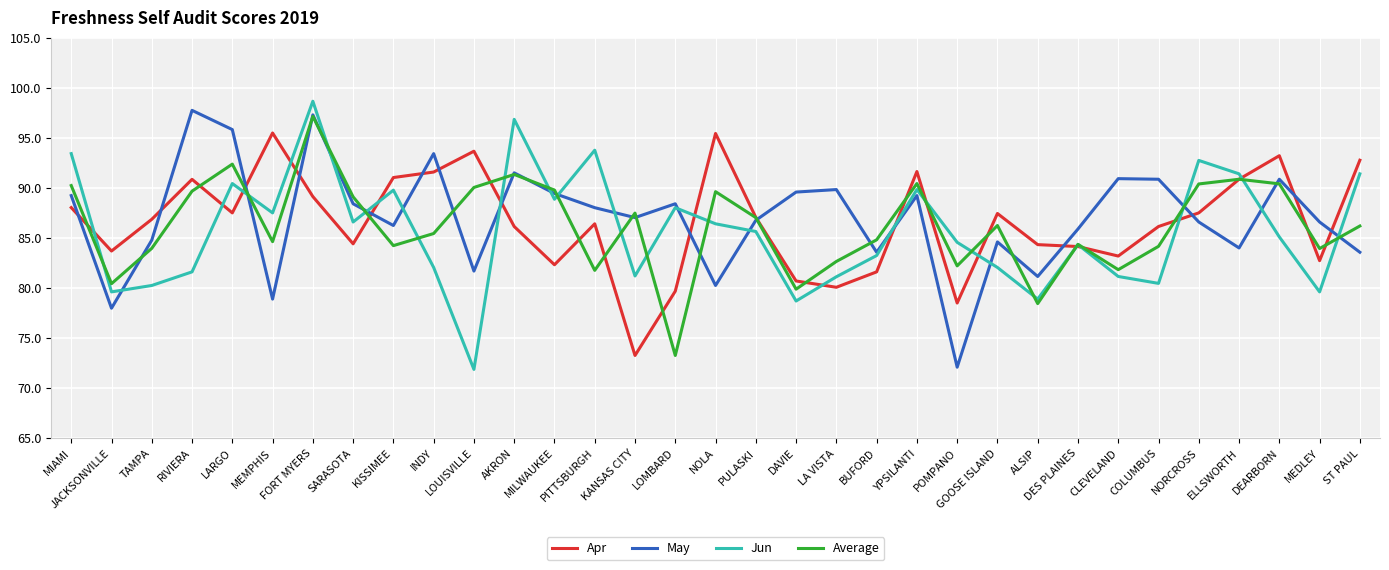

List the series in order of their overall mean, lowest first.

Jun, Average, Apr, May